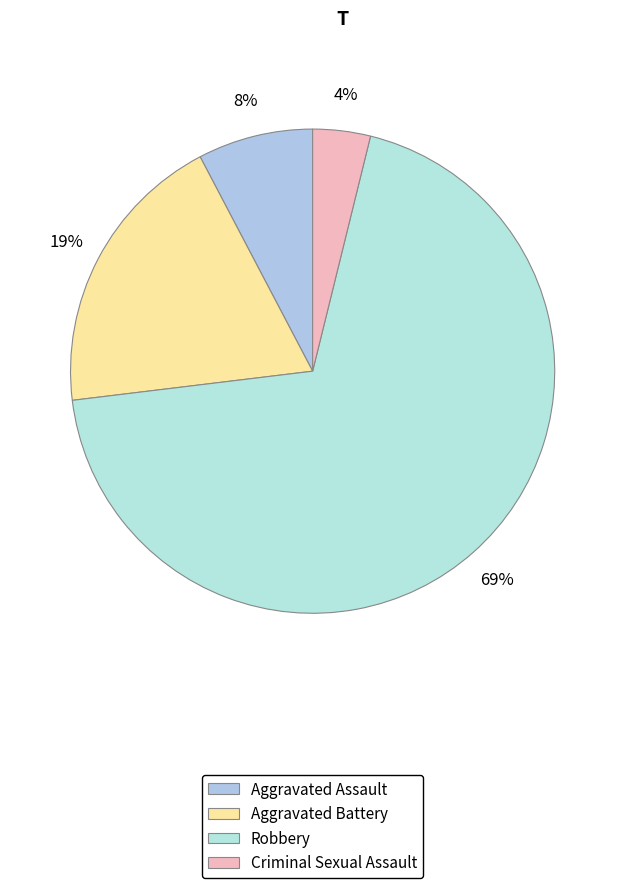

How many slices are in this pie chart?

4